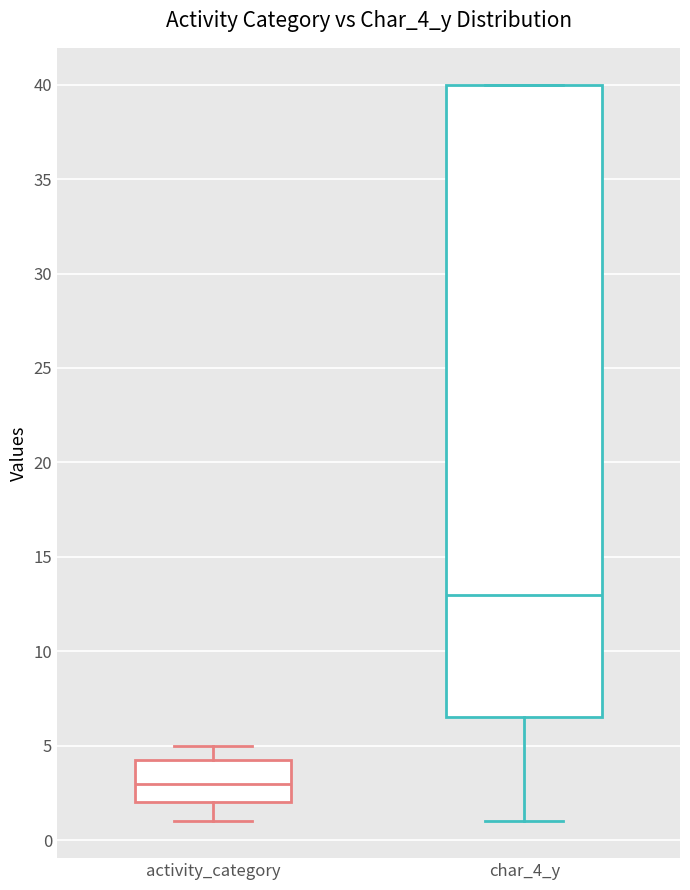

Where does the lower whisker of the box for char_4_y end on the y-axis? The values are not printed on the chart, so give them approximately, as read against the axis.

1.0